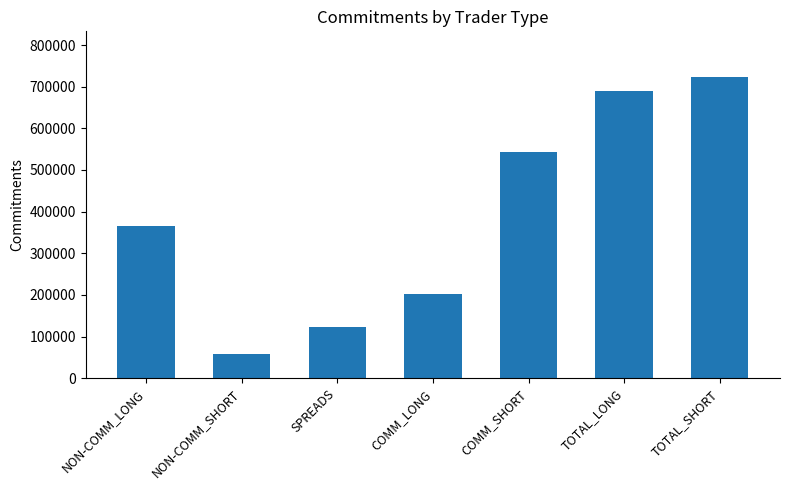

List the labels in order of value, largest first.

TOTAL_SHORT, TOTAL_LONG, COMM_SHORT, NON-COMM_LONG, COMM_LONG, SPREADS, NON-COMM_SHORT